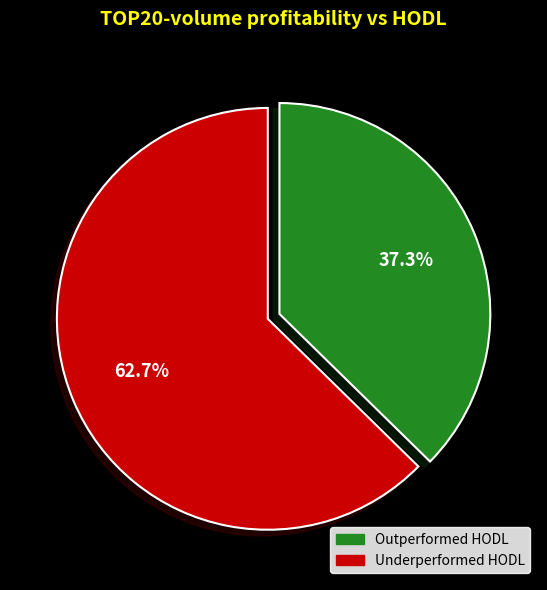

Is there any slice that represents more than half of the pie?

Yes